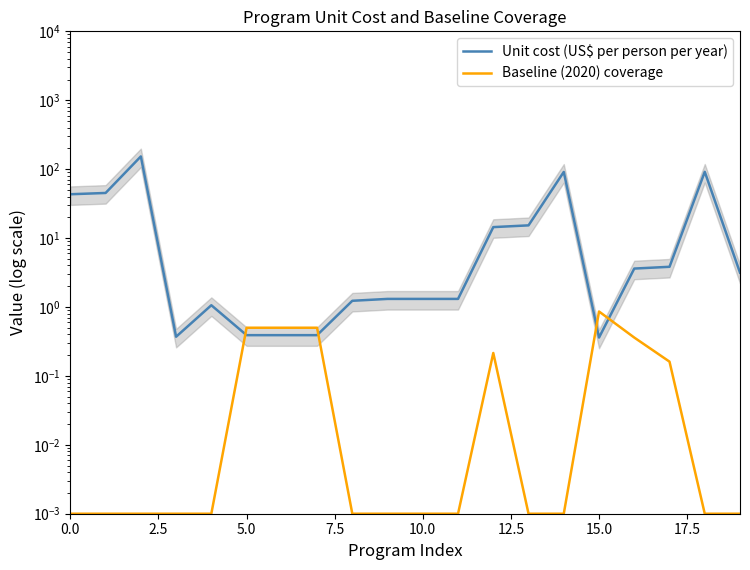

Is this an area chart (filled region under the line)?

No